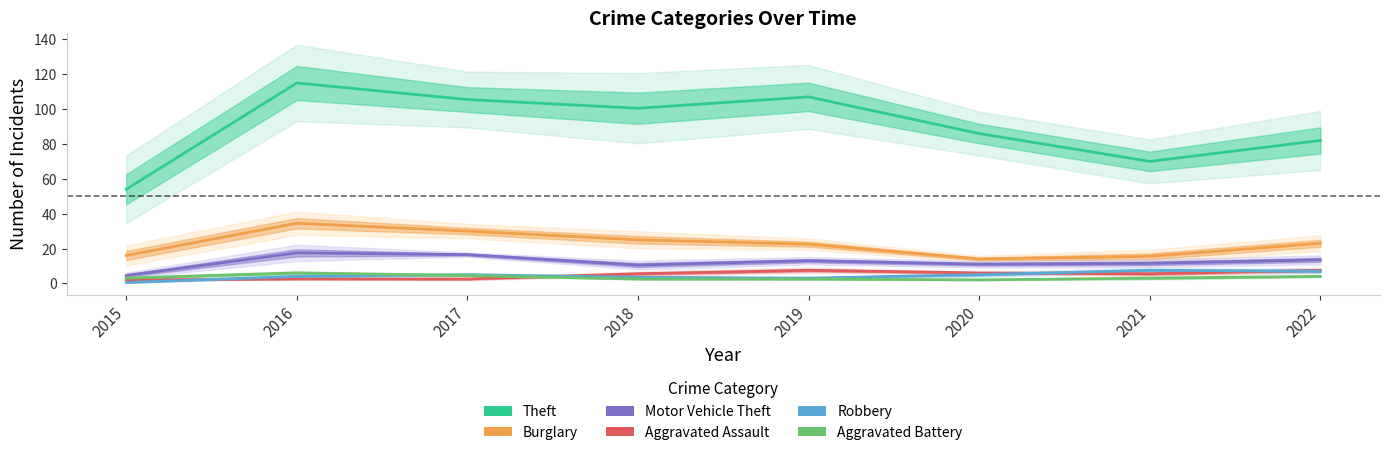

True or false: Aggravated Assault and Theft intersect in this chart.

False